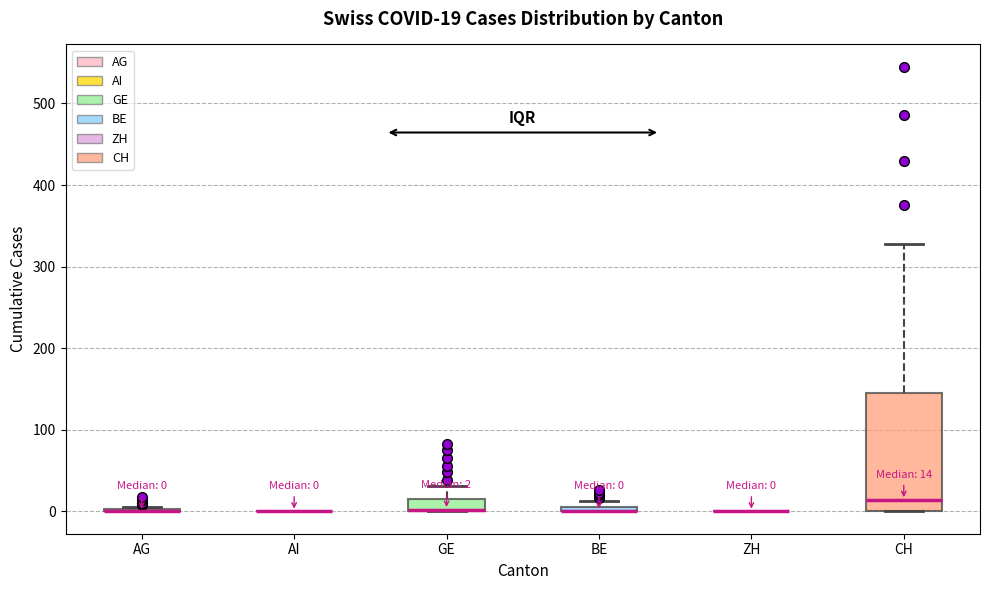

Comparing the boxes themselves (not the whiskers), which one is the tallest?

CH